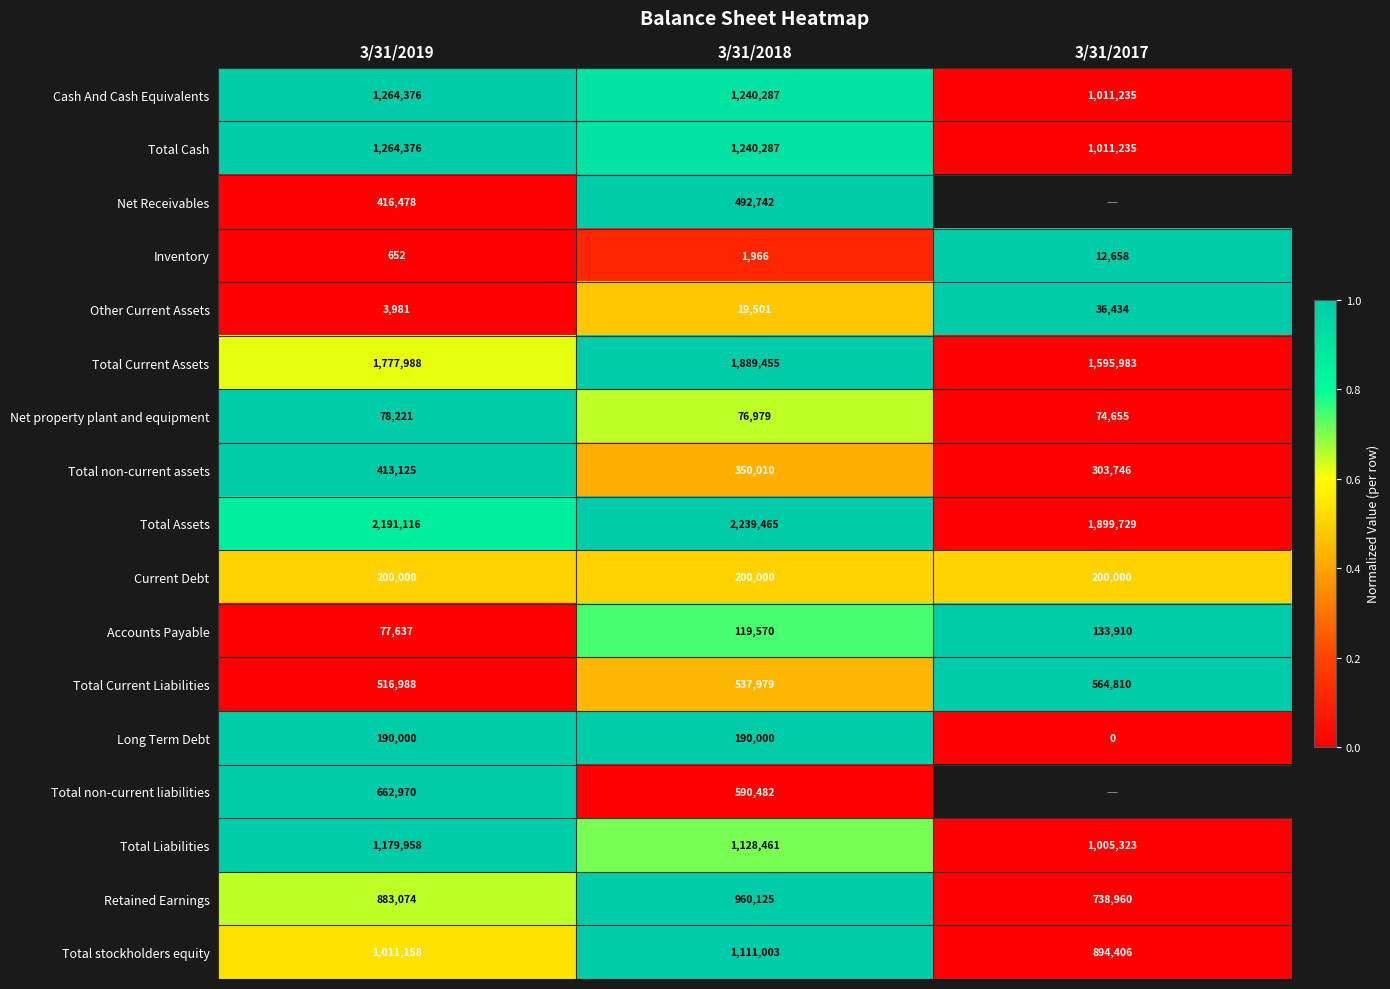

How many Total Liabilities values are between 1005323 and 1179958?

3